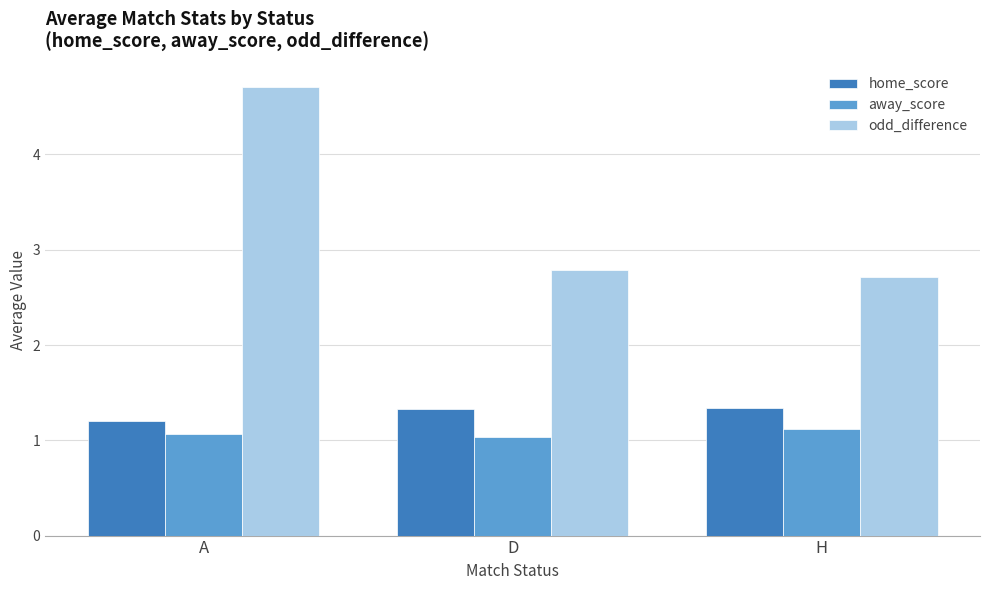

What is the sum of all odd_difference values?

10.2